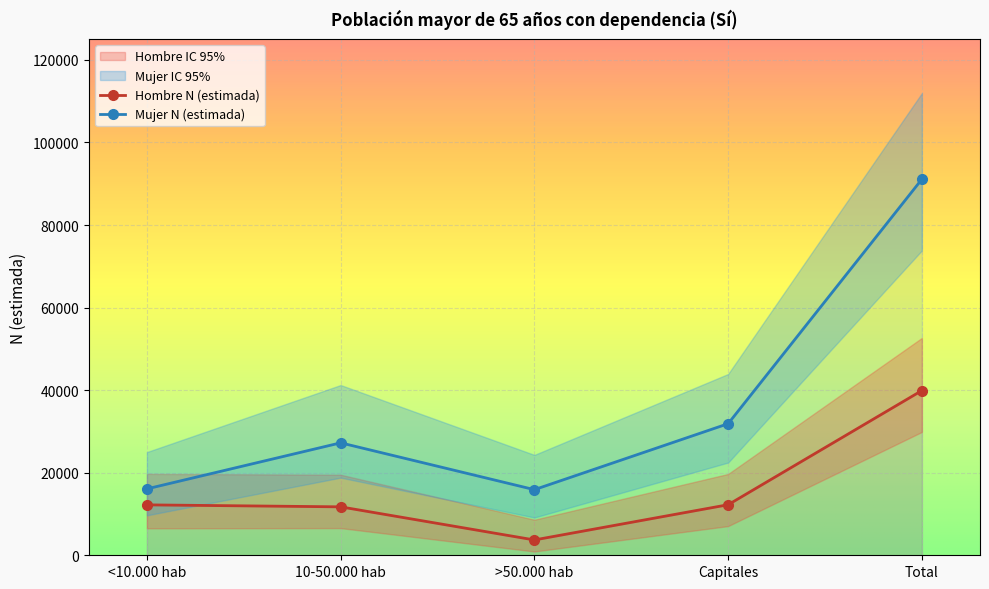

How many interior local valleys does the Mujer N (lím sup IC) series have?

1